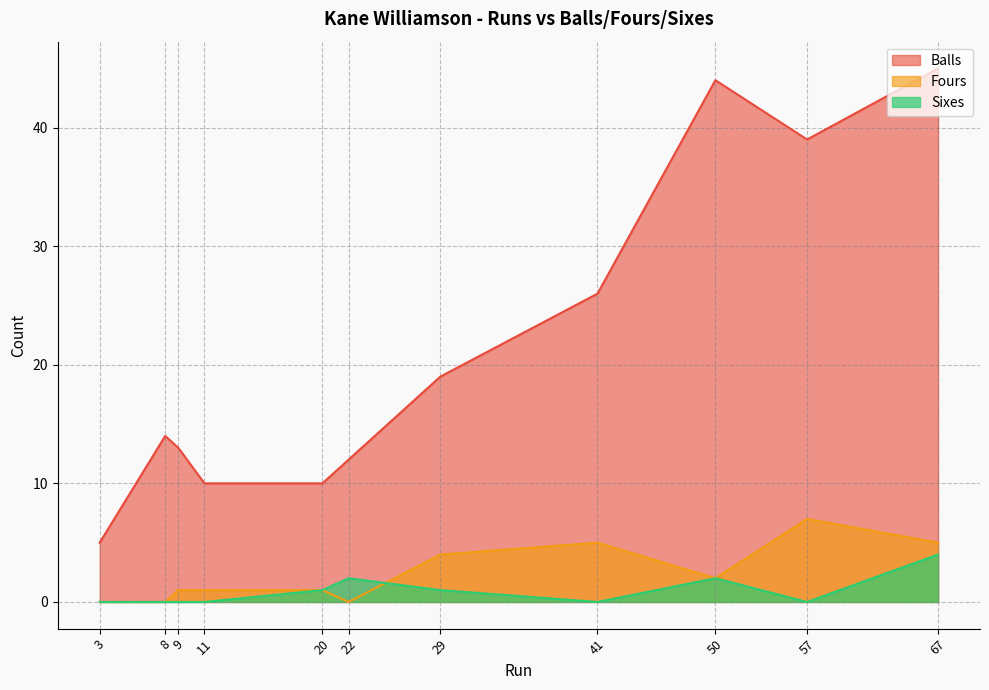

What is the greatest value displayed?

45